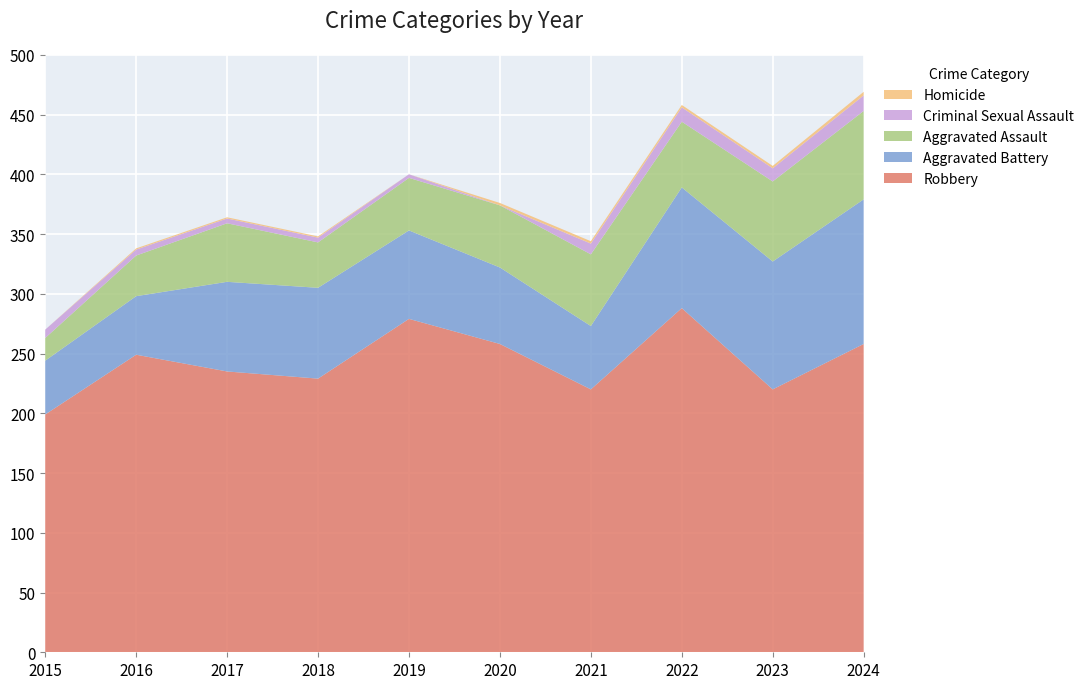

Reading left to right, extract all data points from this chart.

Robbery: 199	249	235	229	279	258	220	288	220	258
Aggravated Battery: 45	49	75	76	74	64	53	101	107	121
Aggravated Assault: 19	34	49	38	44	52	60	55	67	74
Criminal Sexual Assault: 7	5	4	4	3	0	9	12	11	13
Homicide: 0	1	1	1	0	2	2	2	2	3